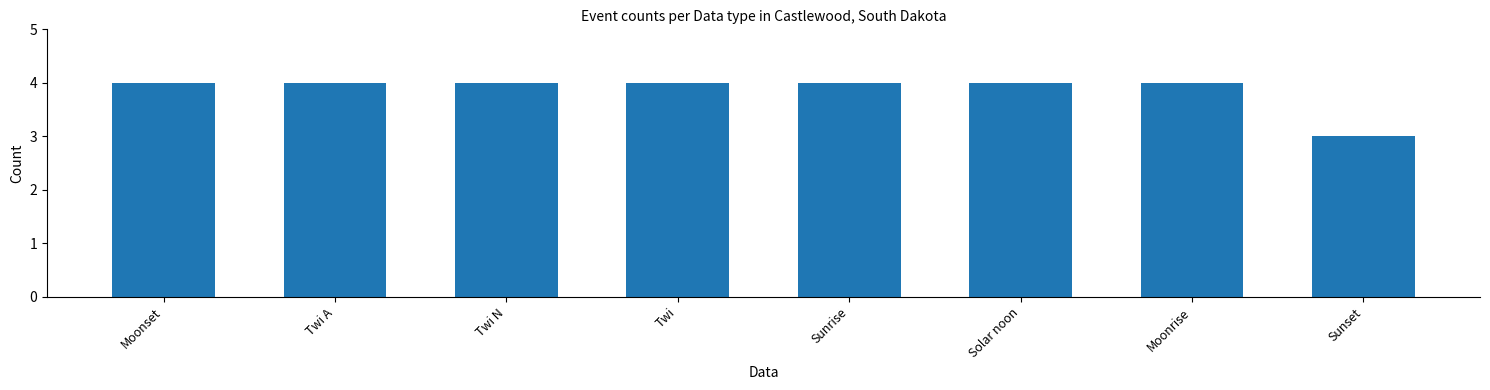

True or false: the data shows 4 at Moonrise.

True